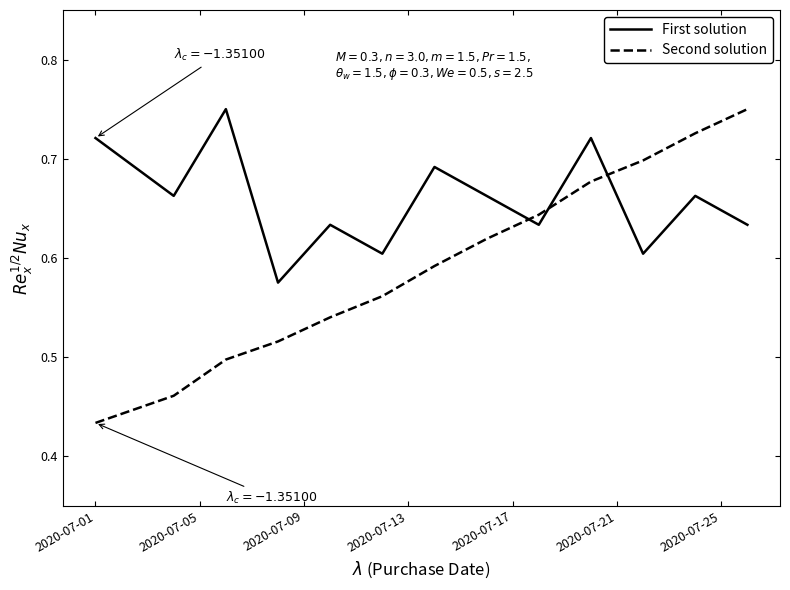

How many interior local peaks does the First solution series have?

5